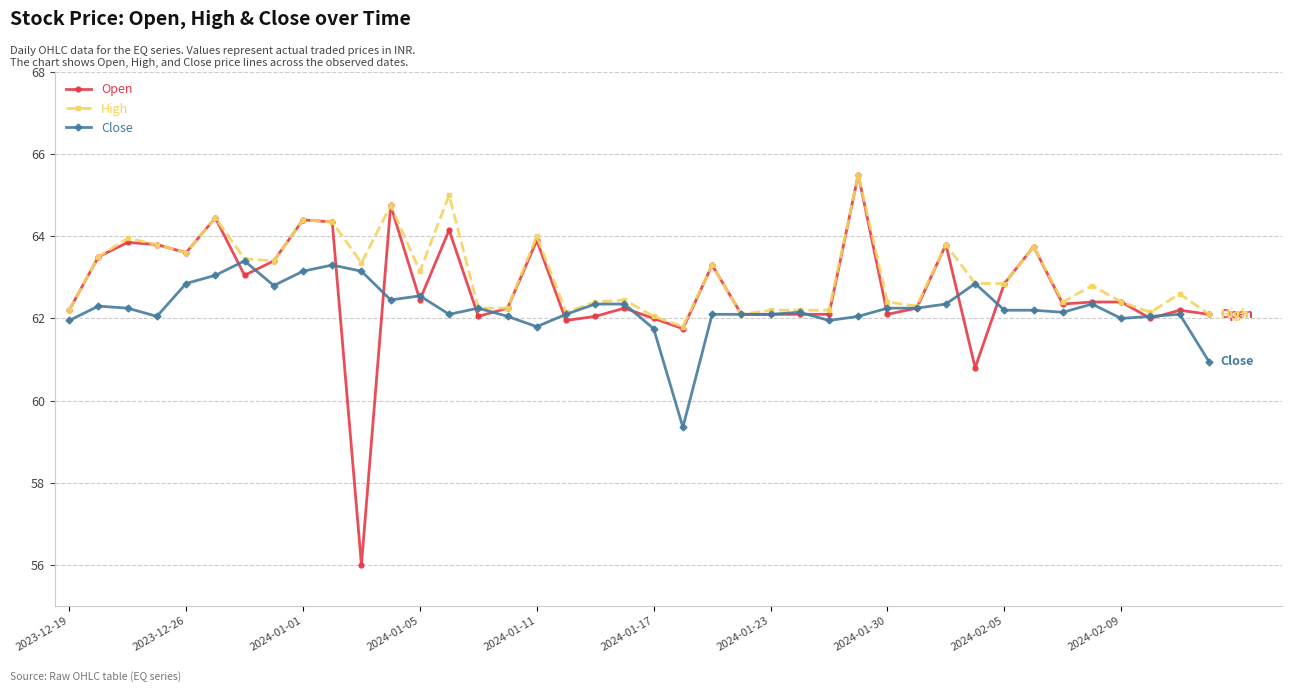

What is the highest value of the Open series?

65.5